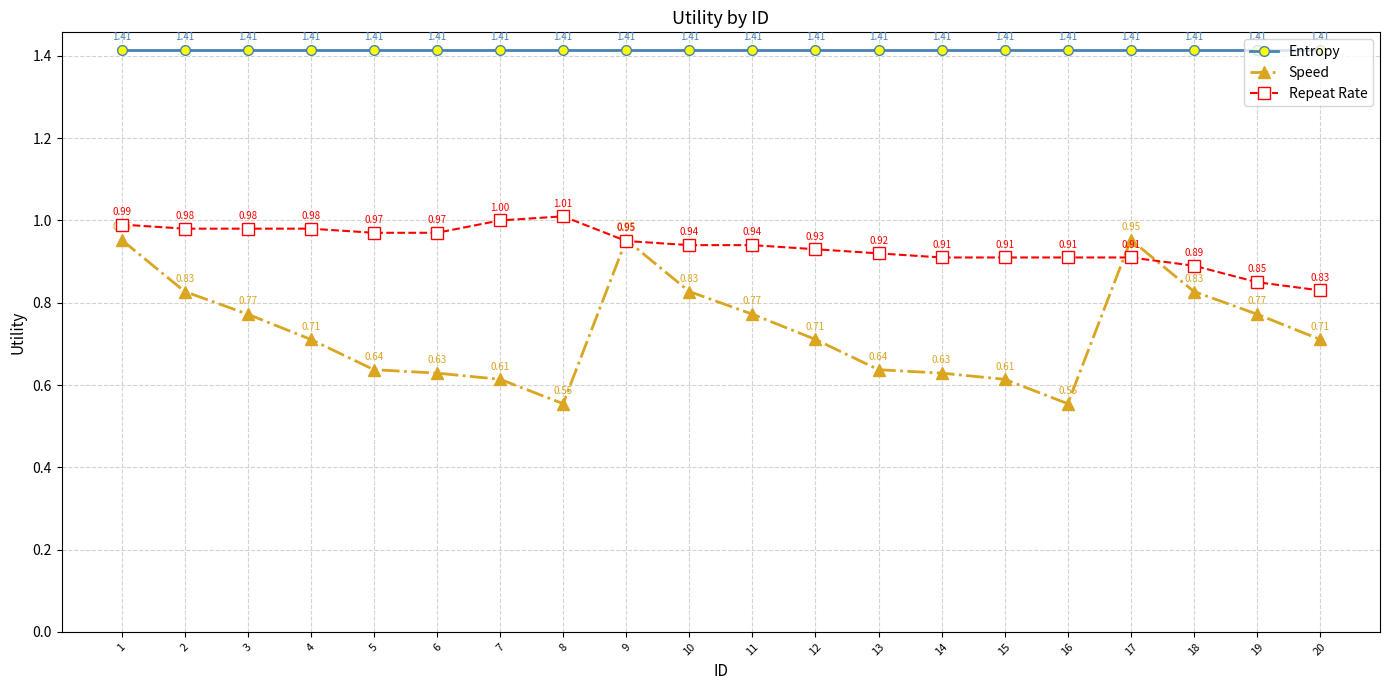

True or false: Entropy and Repeat Rate intersect in this chart.

False